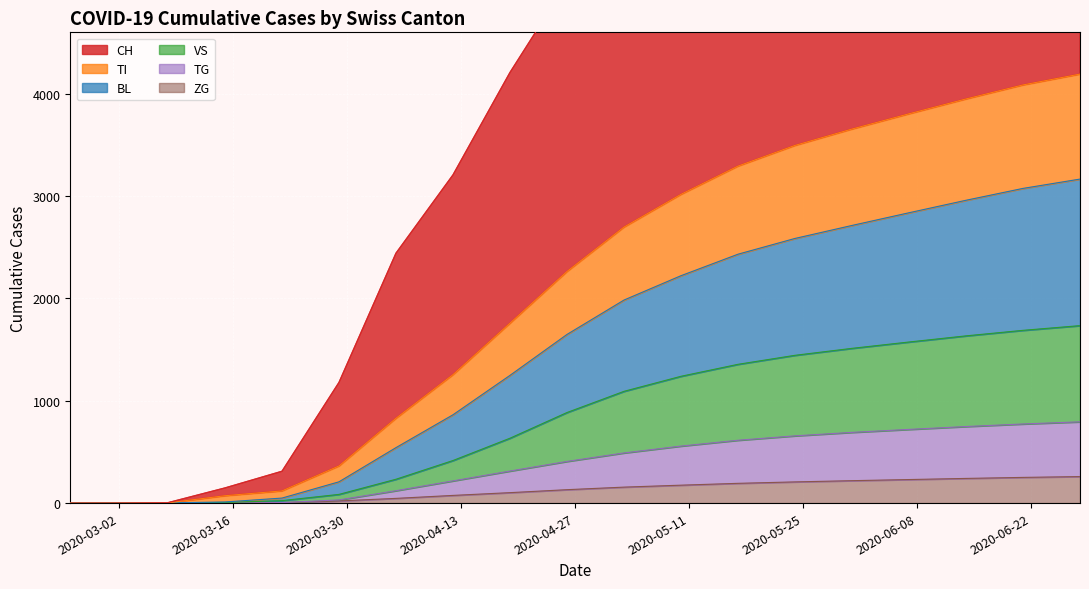

What is the highest value of the ZG series?

259